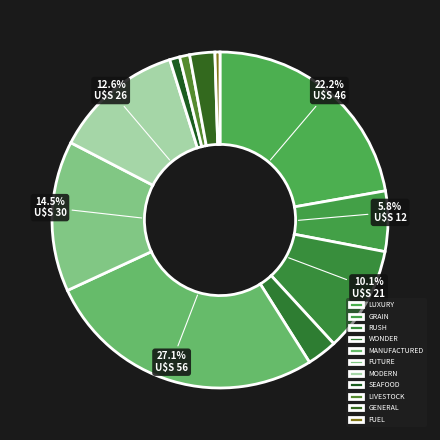

Count the number of slices in the pie.

11